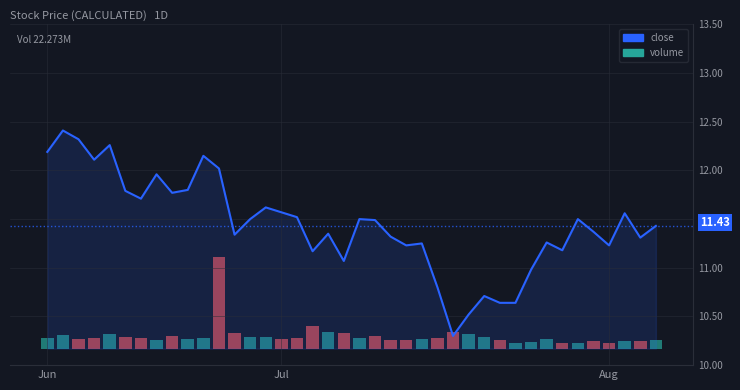

What is the sum of all values?

457.9